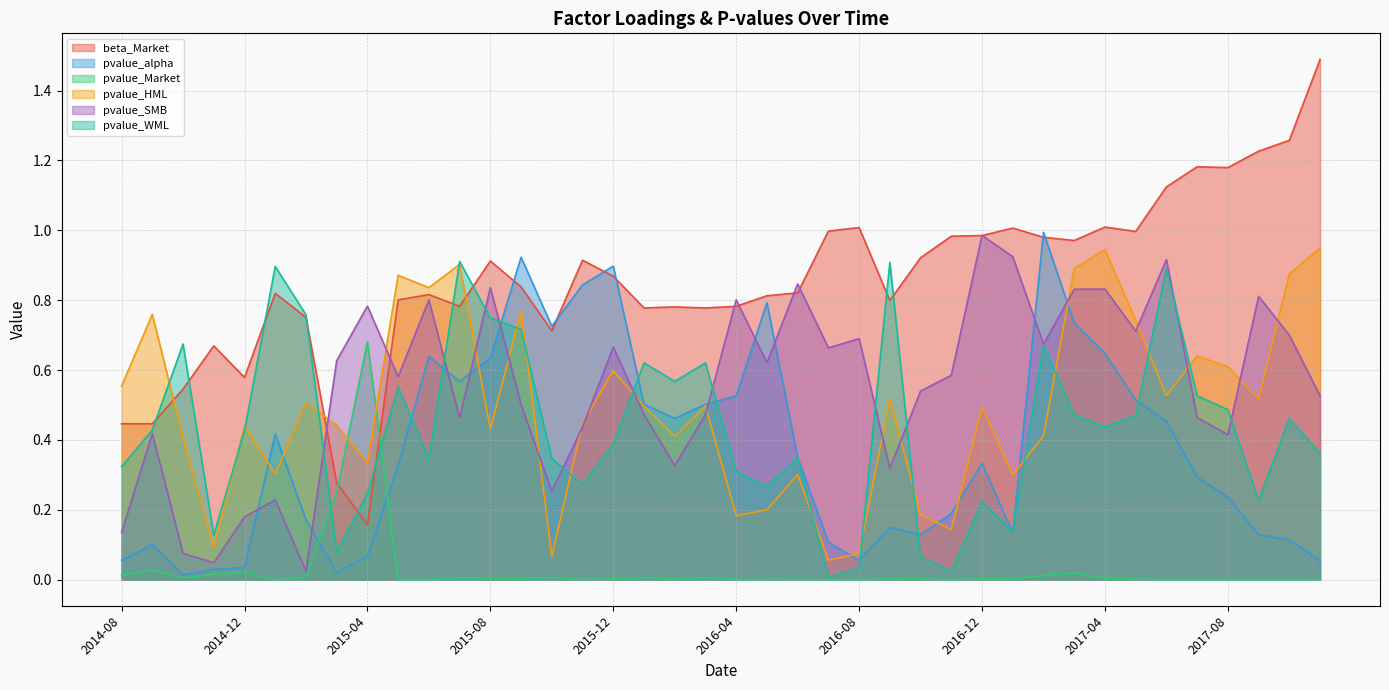

True or false: pvalue_Market has more than 2 points higher than both neighbors.

True